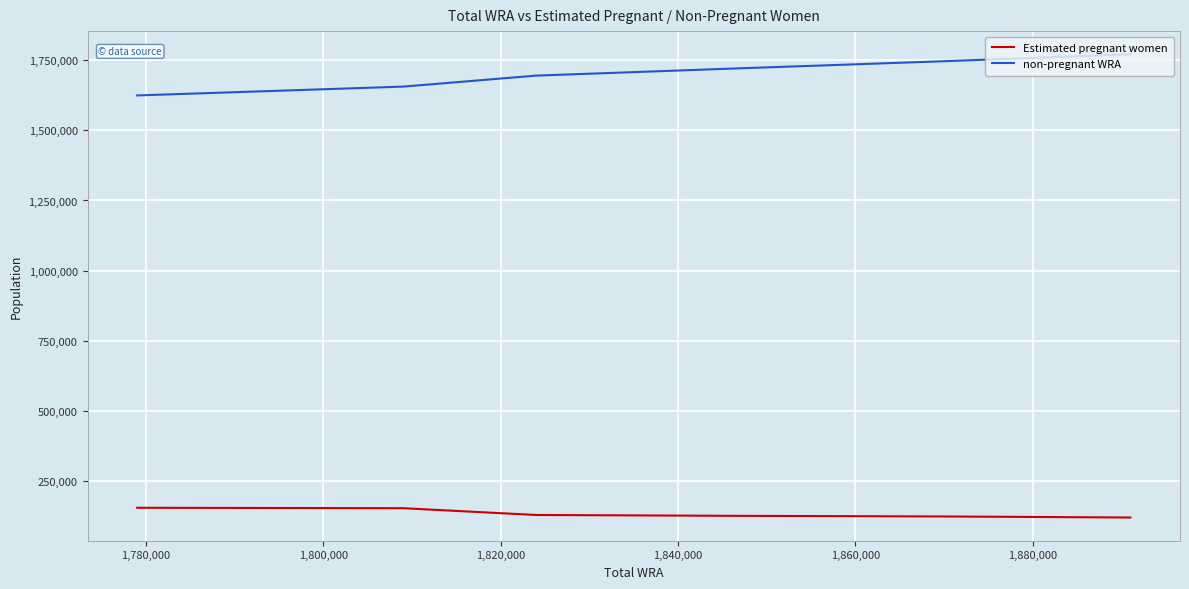

True or false: non-pregnant WRA and Estimated pregnant women intersect in this chart.

False